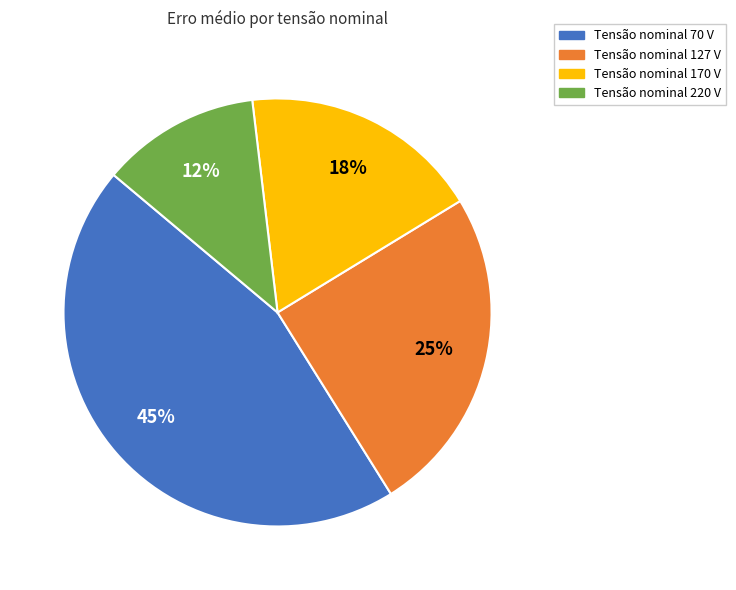

To the nearest percent, what is the difference between the largest and smallest slice percentages?

33%